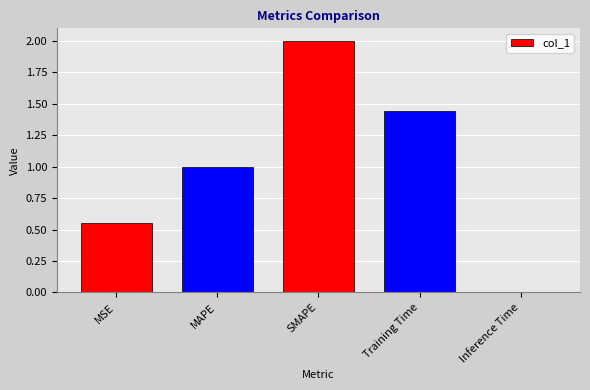

The value at SMAPE is 2.0. True or false?

True